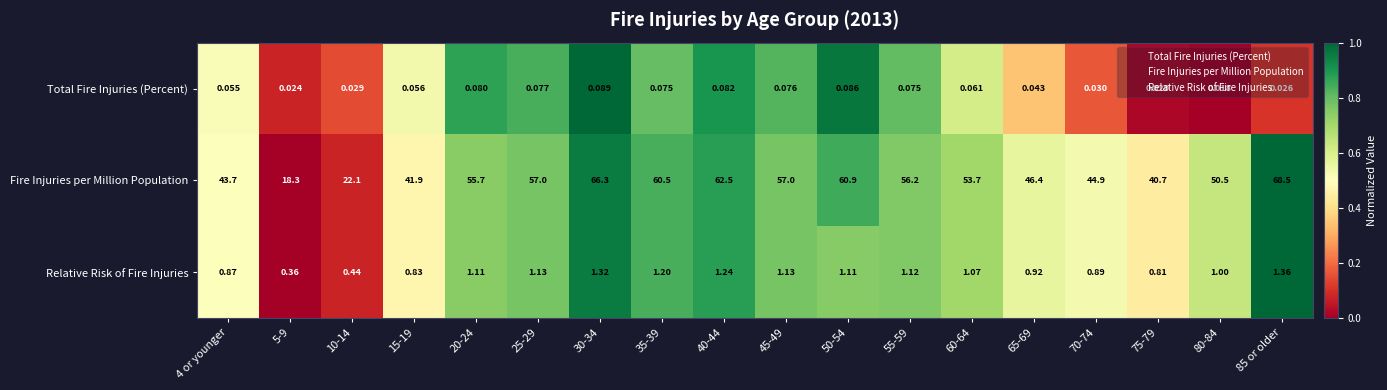

What is the spread (max minus min) of values at 70-74?

44.9